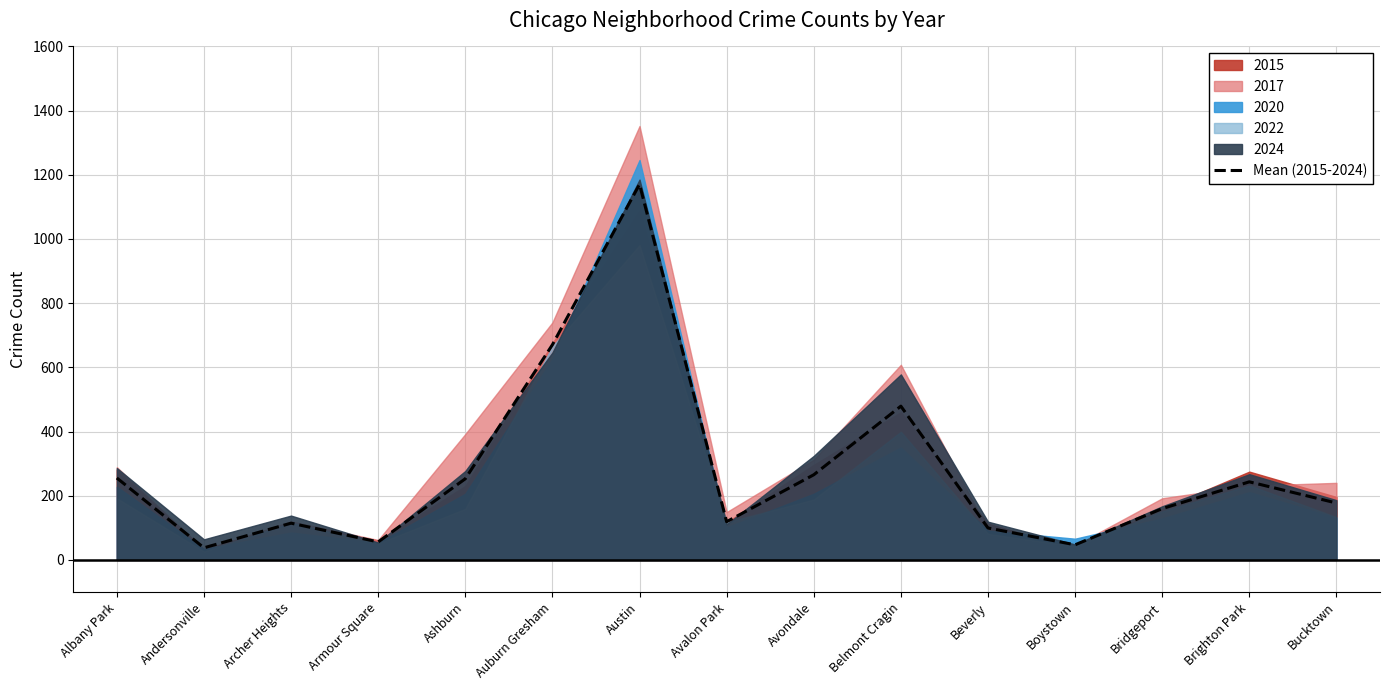

Reading right to left, what are all the values shown in this chart?

Bucktown=177.2	Brighton Park=243.2	Bridgeport=159.8	Boystown=47.0	Beverly=99.4	Belmont Cragin=479.0	Avondale=265.2	Avalon Park=119.0	Austin=1170.4	Auburn Gresham=670.4	Ashburn=252.8	Armour Square=56.0	Archer Heights=114.4	Andersonville=37.6	Albany Park=255.2